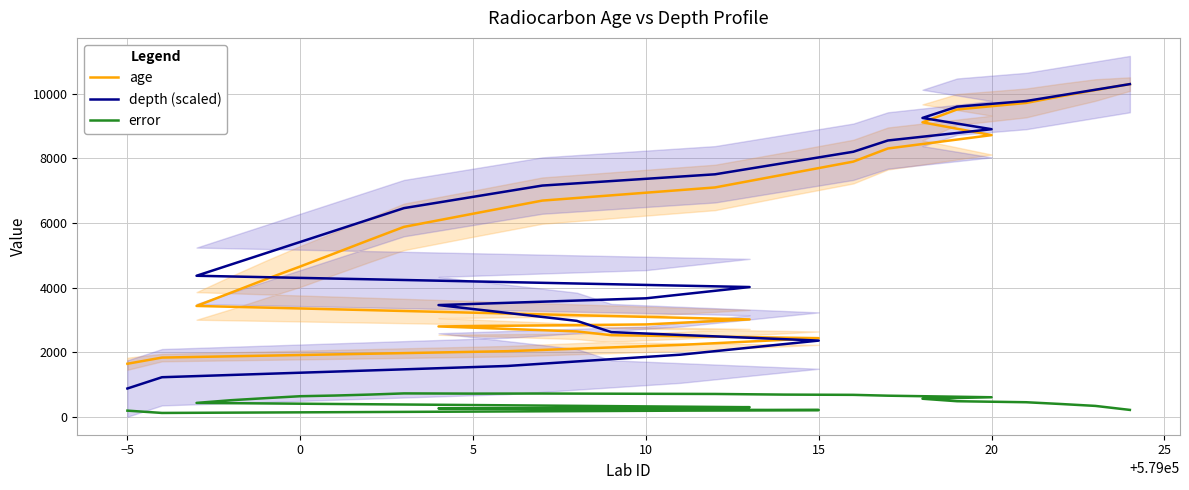

The value of error at 20 is 268.8. True or false?

False